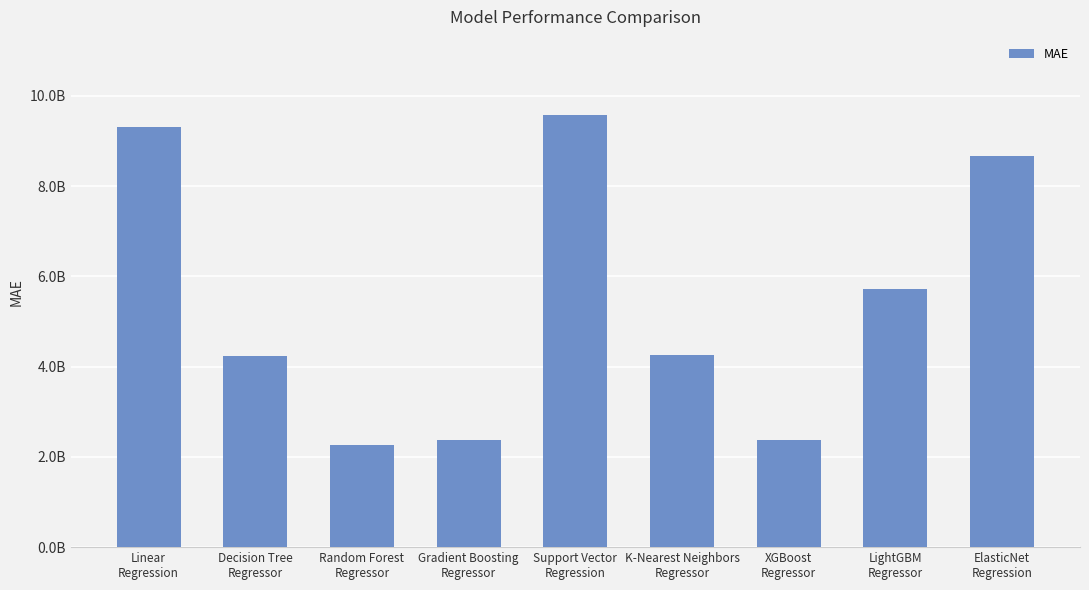

Which category has the highest value across all series?

Support Vector
Regression